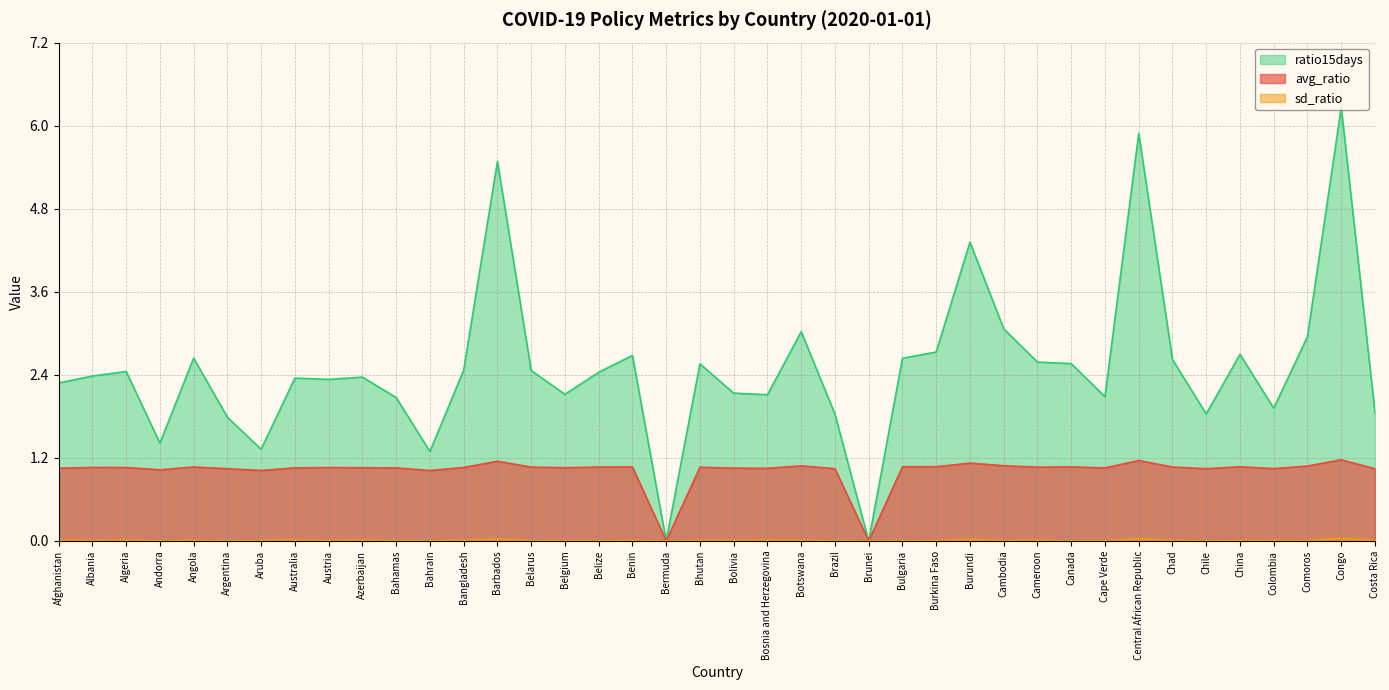

Reading left to right, list all the values displayed in this chart.

avg_ratio: Afghanistan=1.0	Albania=1.1	Algeria=1.1	Andorra=1.0	Angola=1.1	Argentina=1.0	Aruba=1.0	Australia=1.1	Austria=1.1	Azerbaijan=1.1	Bahamas=1.1	Bahrain=1.0	Bangladesh=1.1	Barbados=1.1	Belarus=1.1	Belgium=1.1	Belize=1.1	Benin=1.1	Bermuda=0.0	Bhutan=1.1	Bolivia=1.1	Bosnia and Herzegovina=1.0	Botswana=1.1	Brazil=1.0	Brunei=0.0	Bulgaria=1.1	Burkina Faso=1.1	Burundi=1.1	Cambodia=1.1	Cameroon=1.1	Canada=1.1	Cape Verde=1.1	Central African Republic=1.2	Chad=1.1	Chile=1.0	China=1.1	Colombia=1.0	Comoros=1.1	Congo=1.2	Costa Rica=1.0
sd_ratio: Afghanistan=0.0	Albania=0.0	Algeria=0.0	Andorra=0.0	Angola=0.0	Argentina=0.0	Aruba=0.0	Australia=0.0	Austria=0.0	Azerbaijan=0.0	Bahamas=0.0	Bahrain=0.0	Bangladesh=0.0	Barbados=0.0	Belarus=0.0	Belgium=0.0	Belize=0.0	Benin=0.0	Bermuda=0.0	Bhutan=0.0	Bolivia=0.0	Bosnia and Herzegovina=0.0	Botswana=0.0	Brazil=0.0	Brunei=0.0	Bulgaria=0.0	Burkina Faso=0.0	Burundi=0.0	Cambodia=0.0	Cameroon=0.0	Canada=0.0	Cape Verde=0.0	Central African Republic=0.0	Chad=0.0	Chile=0.0	China=0.0	Colombia=0.0	Comoros=0.0	Congo=0.0	Costa Rica=0.0
ratio15days: Afghanistan=2.3	Albania=2.4	Algeria=2.4	Andorra=1.4	Angola=2.6	Argentina=1.8	Aruba=1.3	Australia=2.3	Austria=2.3	Azerbaijan=2.4	Bahamas=2.1	Bahrain=1.3	Bangladesh=2.5	Barbados=5.5	Belarus=2.5	Belgium=2.1	Belize=2.4	Benin=2.7	Bermuda=0.0	Bhutan=2.6	Bolivia=2.1	Bosnia and Herzegovina=2.1	Botswana=3.0	Brazil=1.8	Brunei=0.0	Bulgaria=2.6	Burkina Faso=2.7	Burundi=4.3	Cambodia=3.1	Cameroon=2.6	Canada=2.6	Cape Verde=2.1	Central African Republic=5.9	Chad=2.6	Chile=1.8	China=2.7	Colombia=1.9	Comoros=2.9	Congo=6.2	Costa Rica=1.9